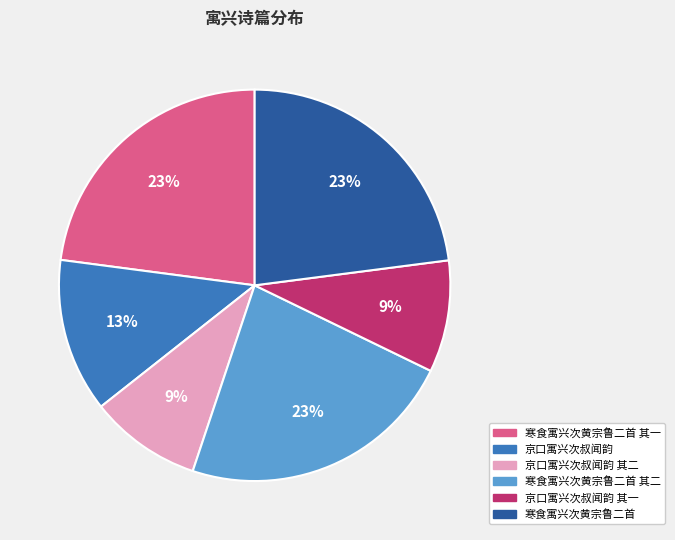

Is the sum of 寒食寓兴次黄宗鲁二首 and 京口寓兴次叔闻韵 其一 greater than half?

No